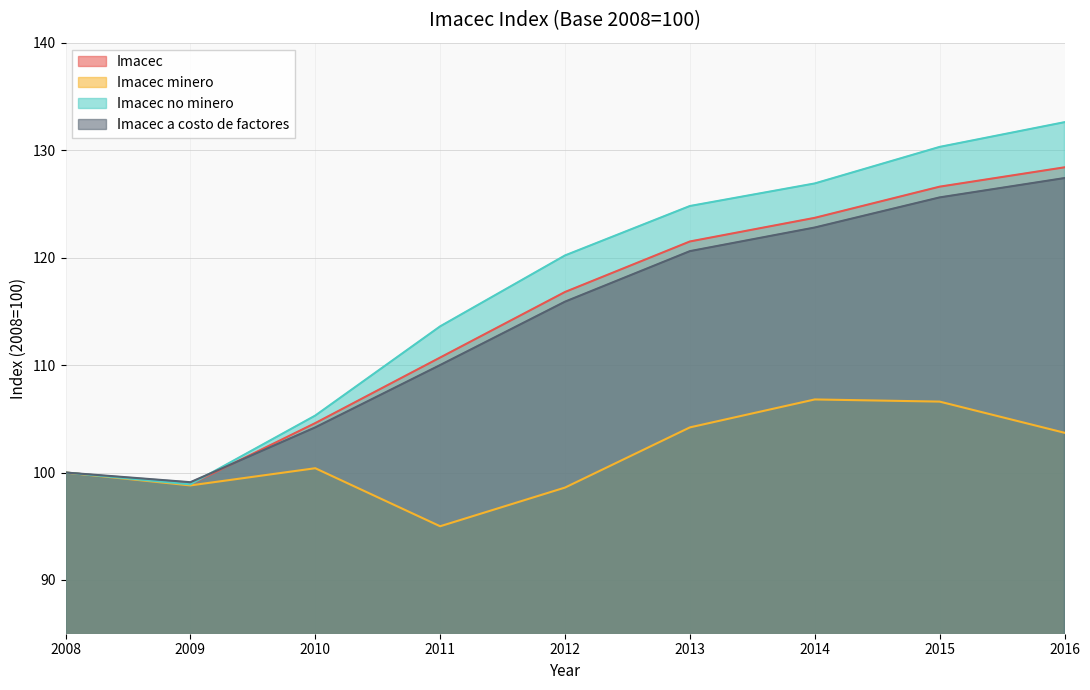

What is the spread (max minus min) of values at 2009?

0.3